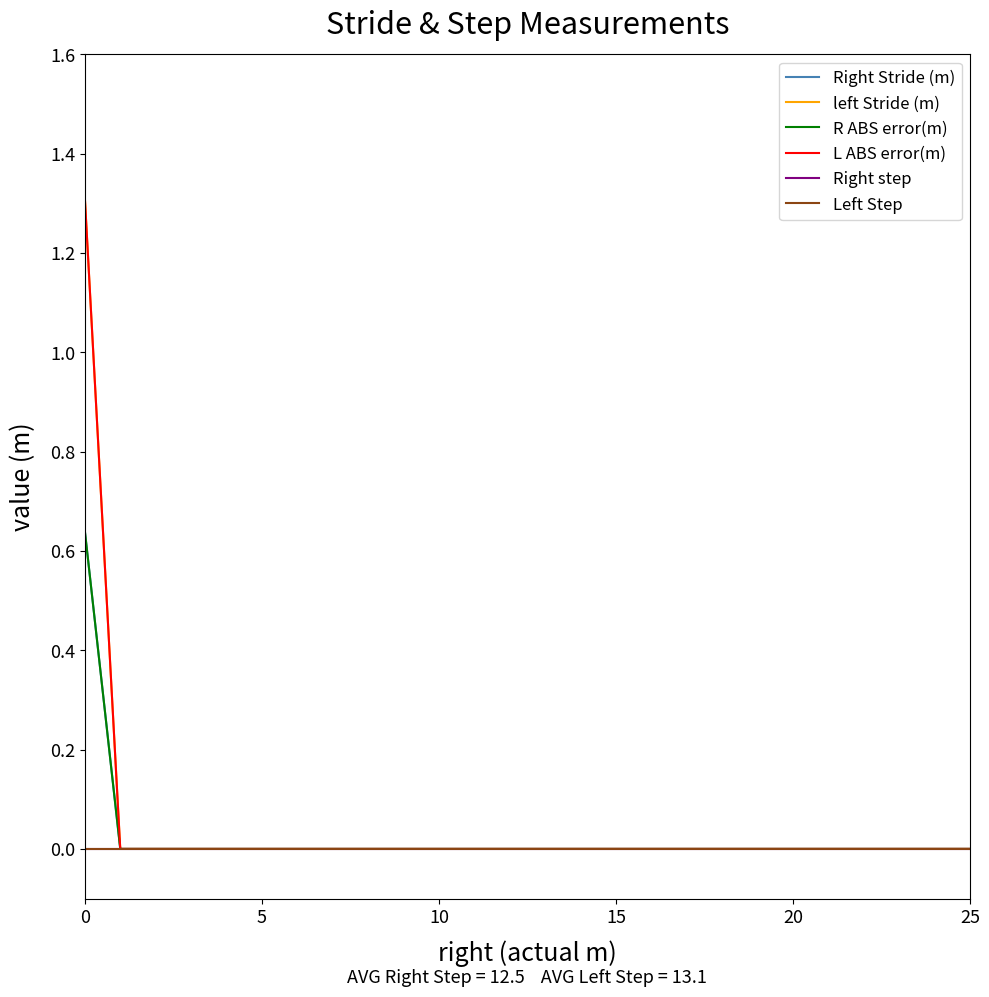

List the series in order of their peak value, highest first.

left Stride (m), L ABS error(m), Right Stride (m), R ABS error(m), Right step, Left Step